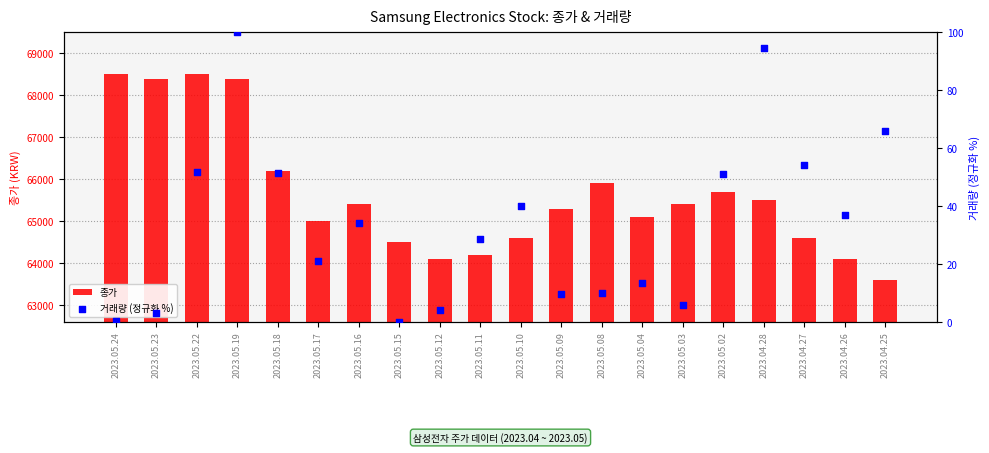

Which series contains the lowest Y value?

거래량 (정규화 %)